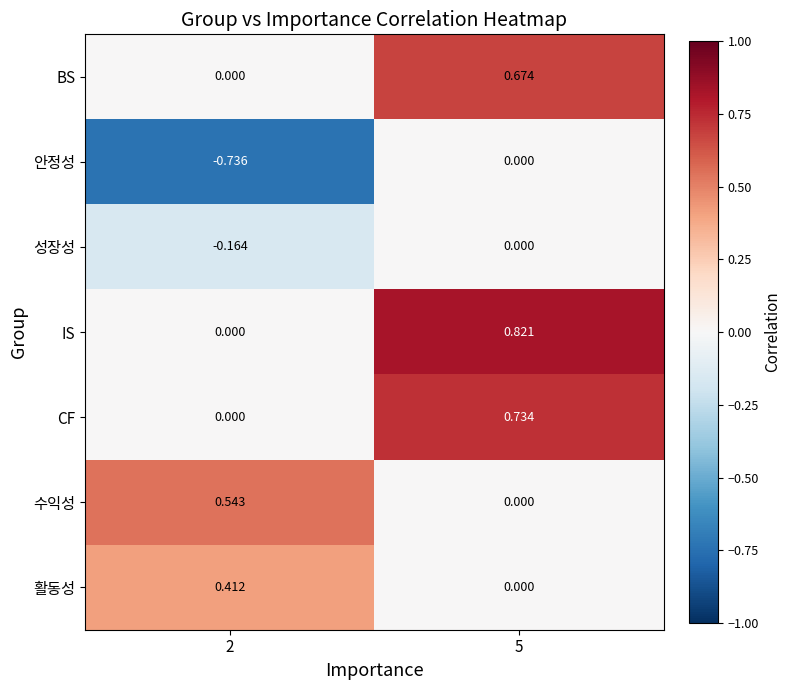

Which series has the largest range (max minus min)?

IS